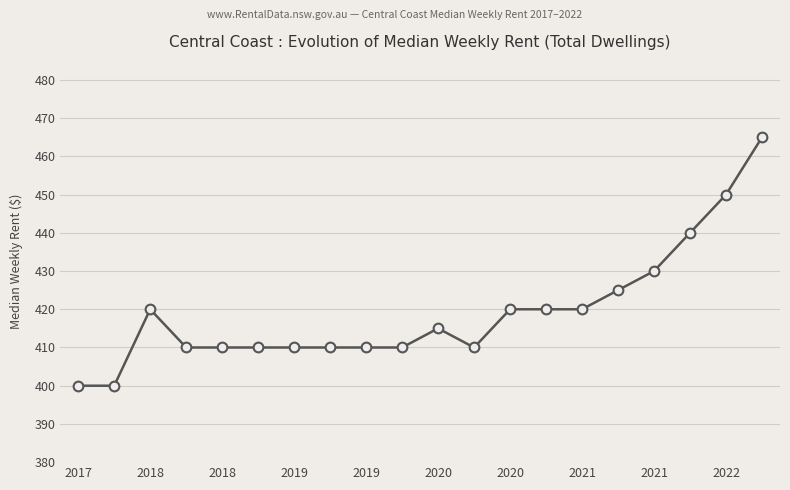

What is the value of the 9th point from the left?

410